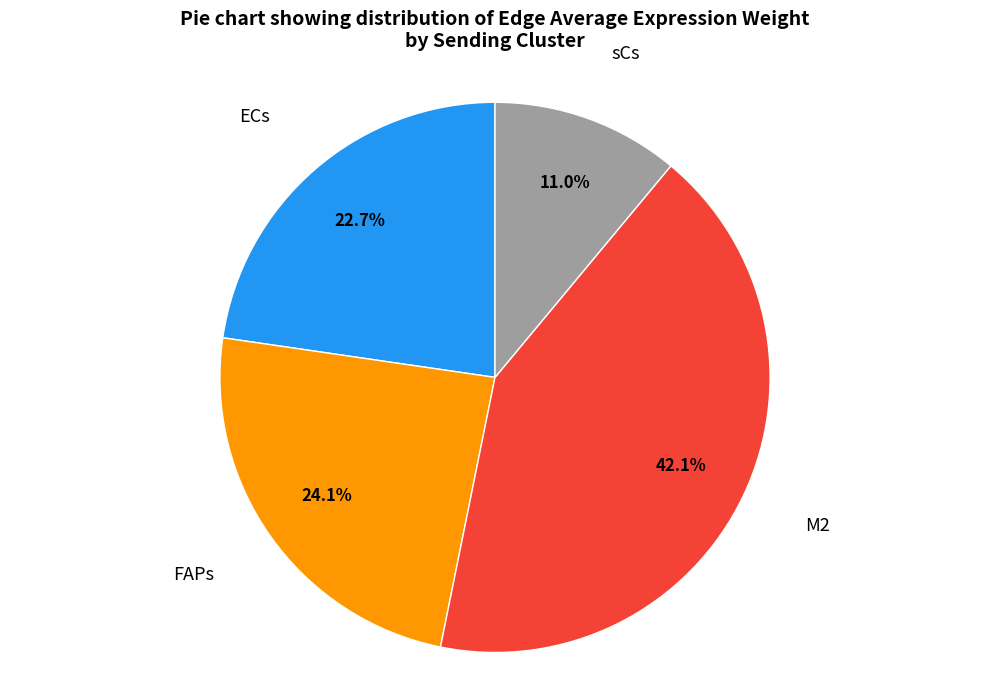

Does any single category account for the majority?

No